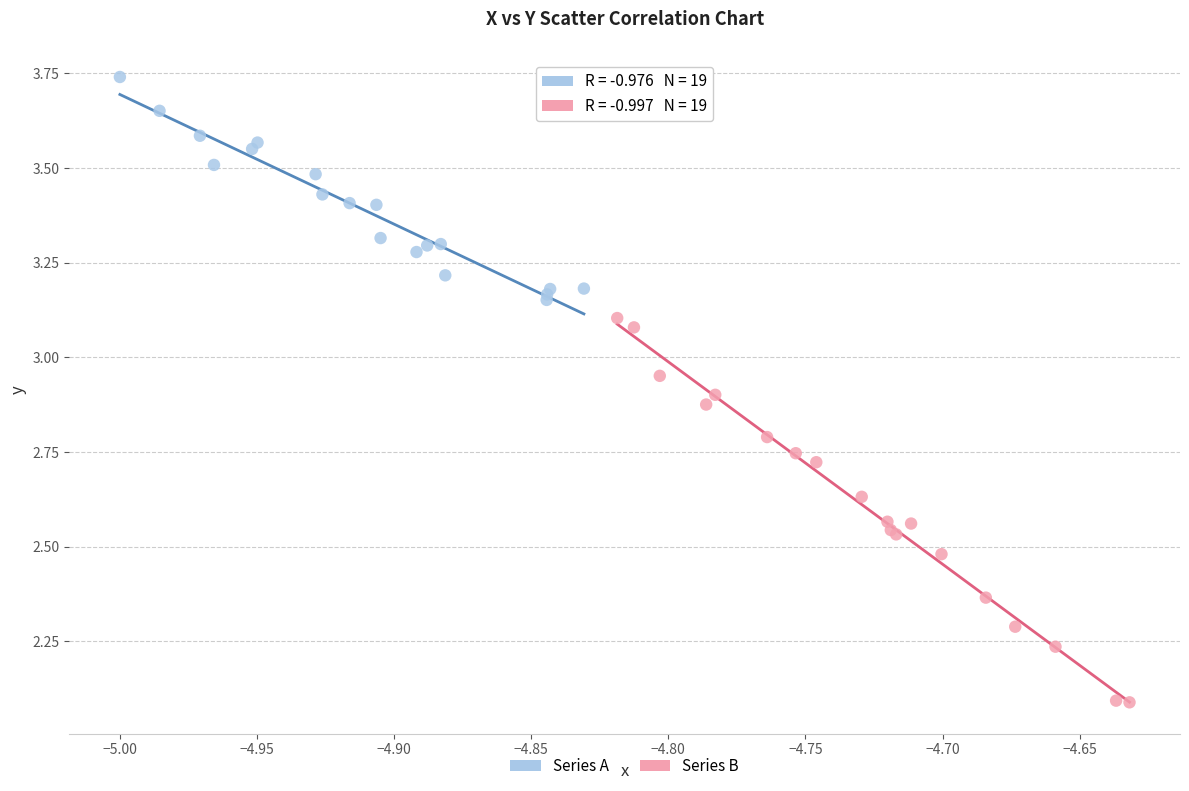

Which series reaches the minimum Y coordinate?

Series B